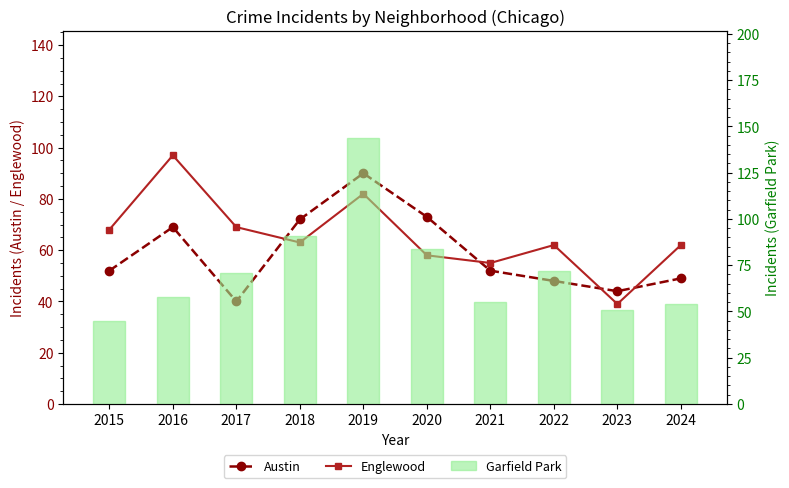

True or false: Garfield Park has a value of 35 at 2018.

False